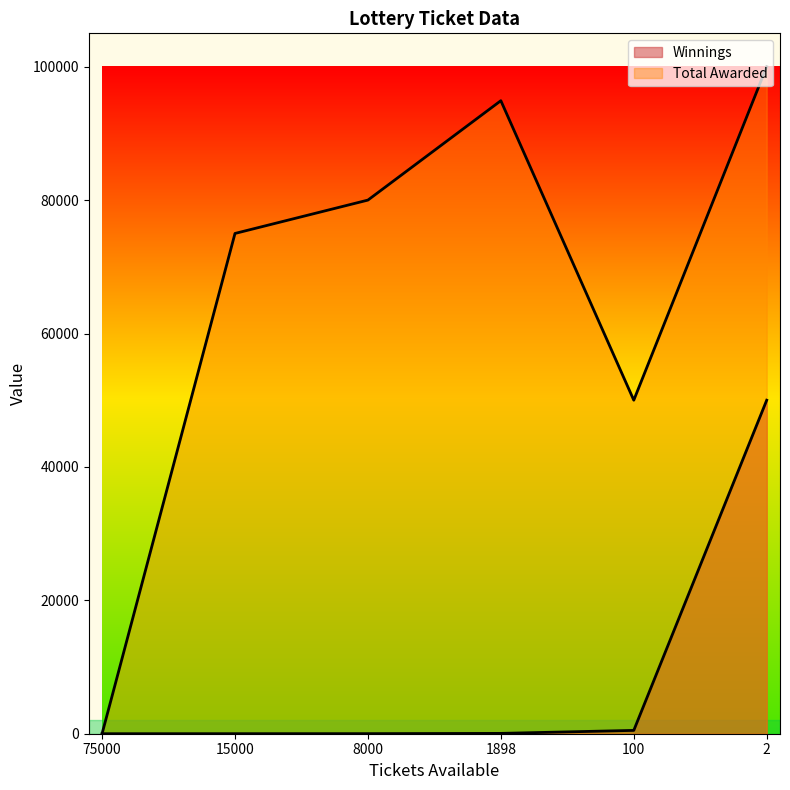

How many distinct data groups are displayed?

2